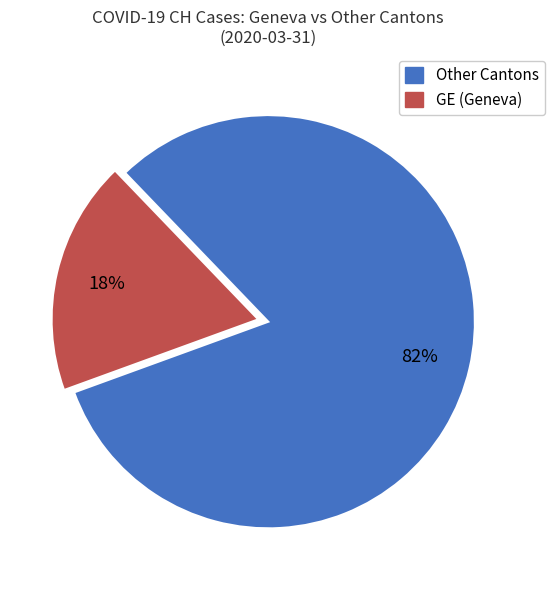

Is there a majority slice in this chart?

Yes